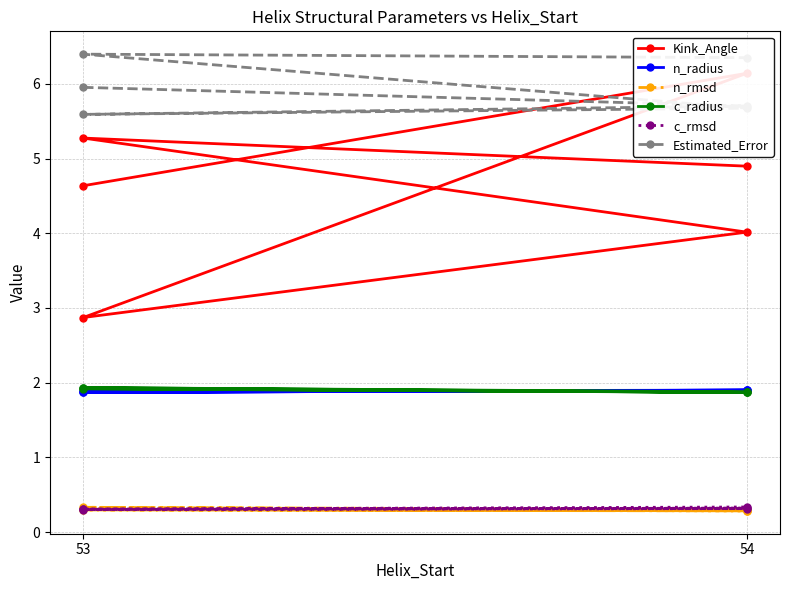

True or false: Kink_Angle and c_rmsd cross at least once.

False